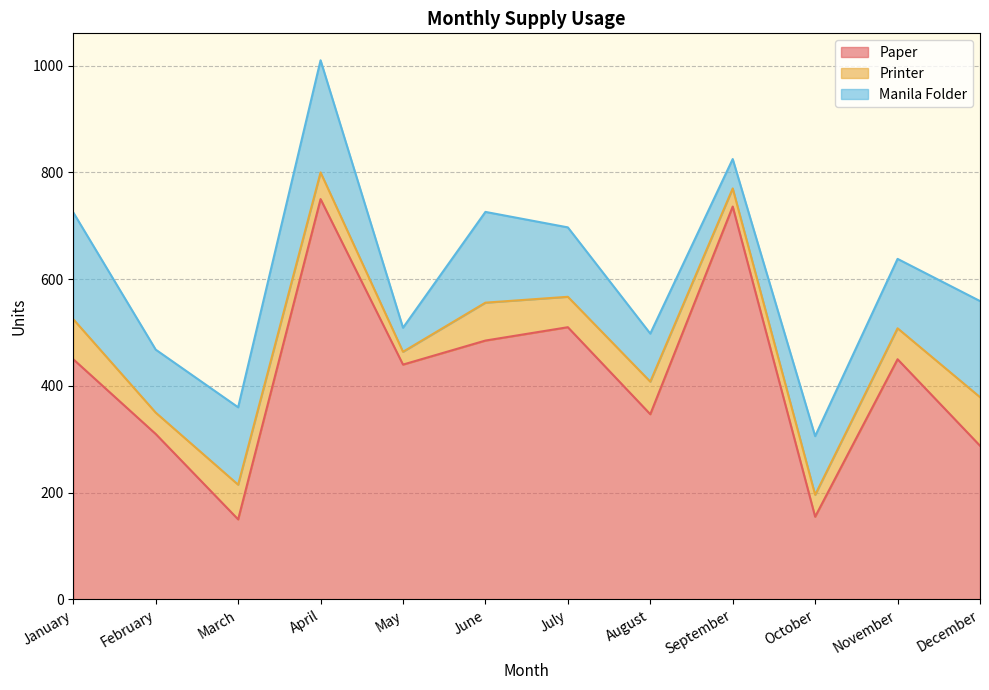

Rank the categories by Manila Folder value from lowest to highest.

May, September, August, October, February, July, November, March, June, December, January, April